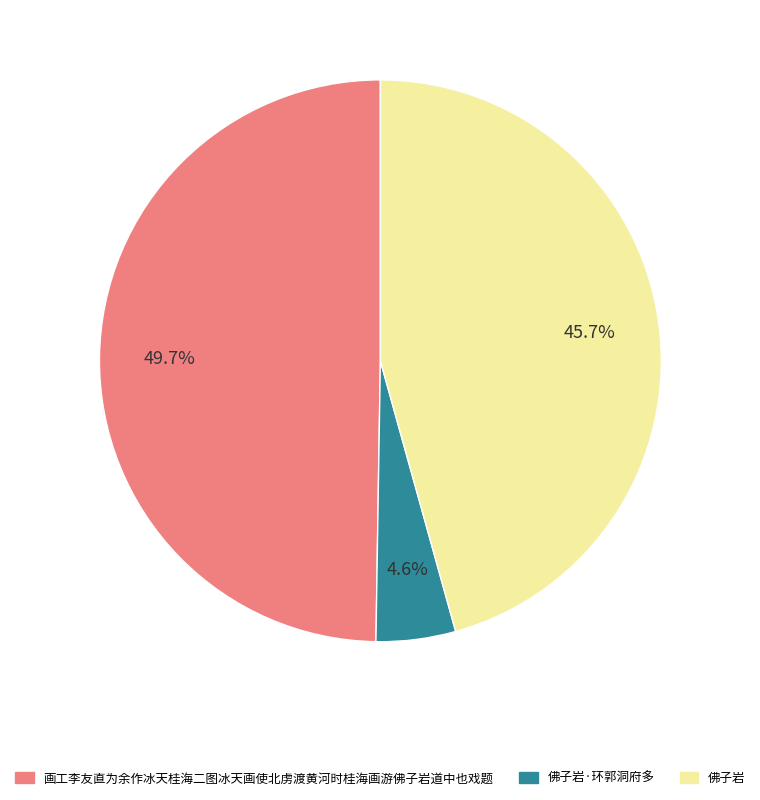

How much of the chart is everything except 佛子岩·环郭洞府多?

95.4%